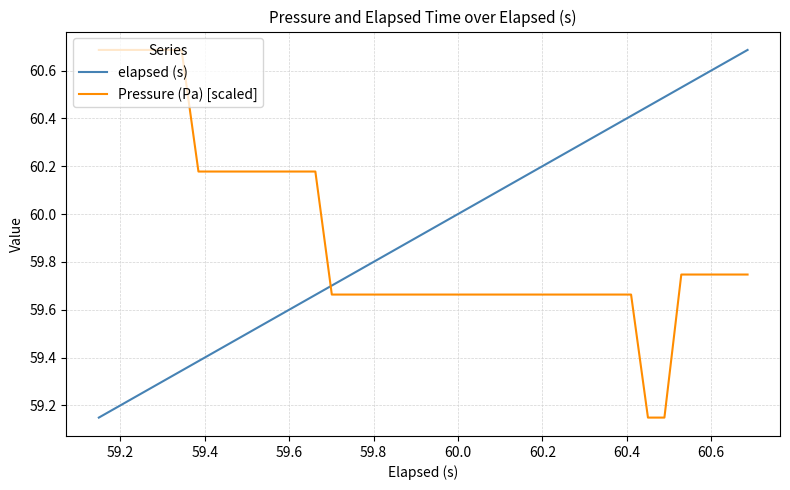

Which series ends up on top after the final intersection of Pressure (Pa) [scaled] and elapsed (s)?

elapsed (s)